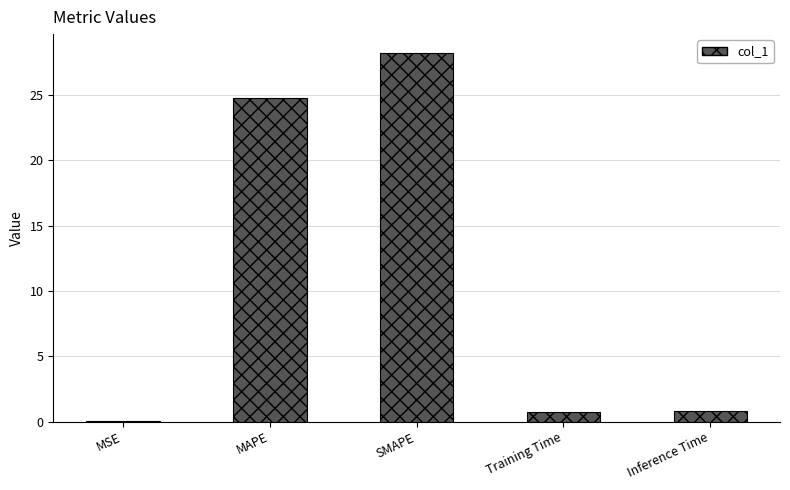

Are the bars horizontal?

No